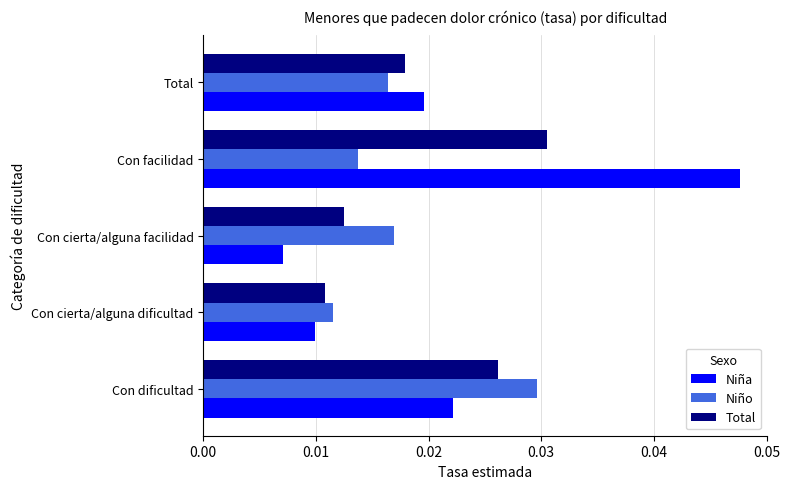

Rank the series by their maximum value, from highest to lowest.

Niña, Total, Niño